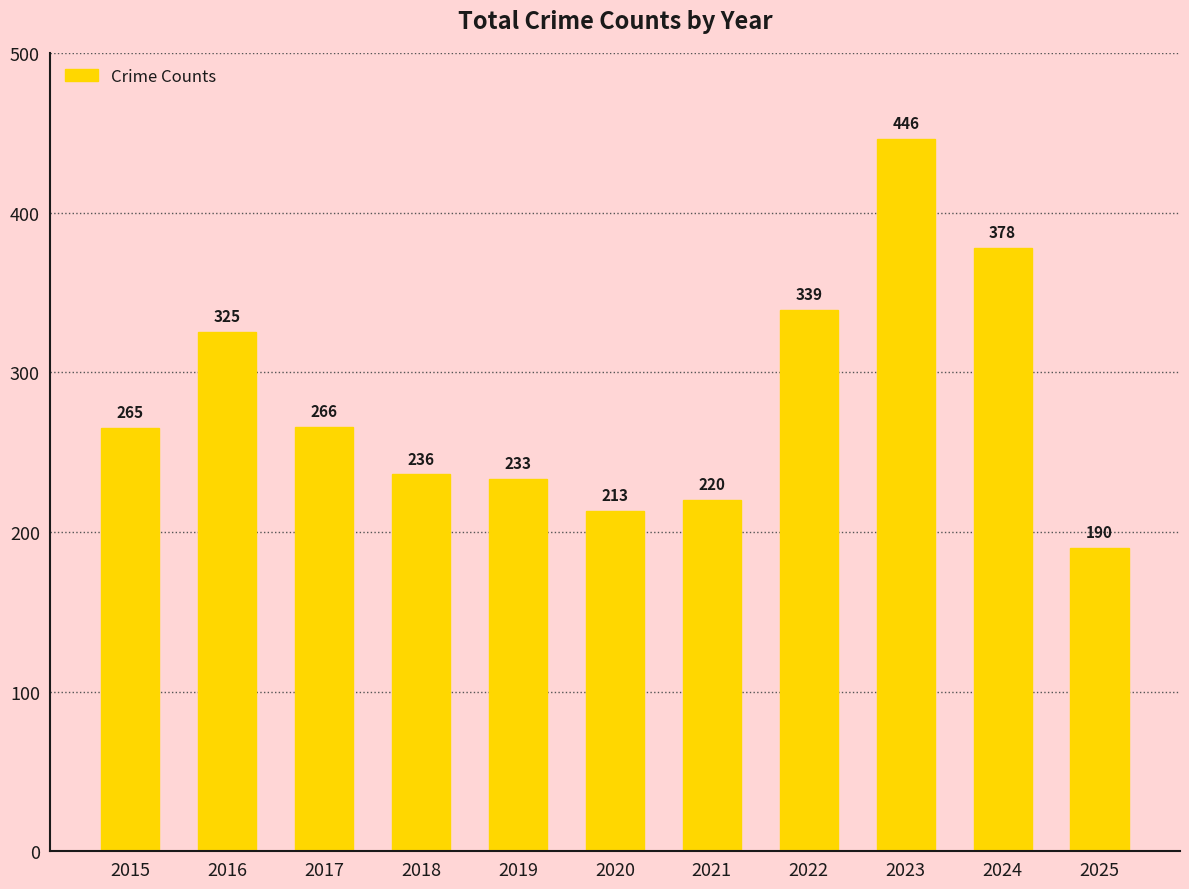

What is the approximate value at 2022, to the nearest 5?

340